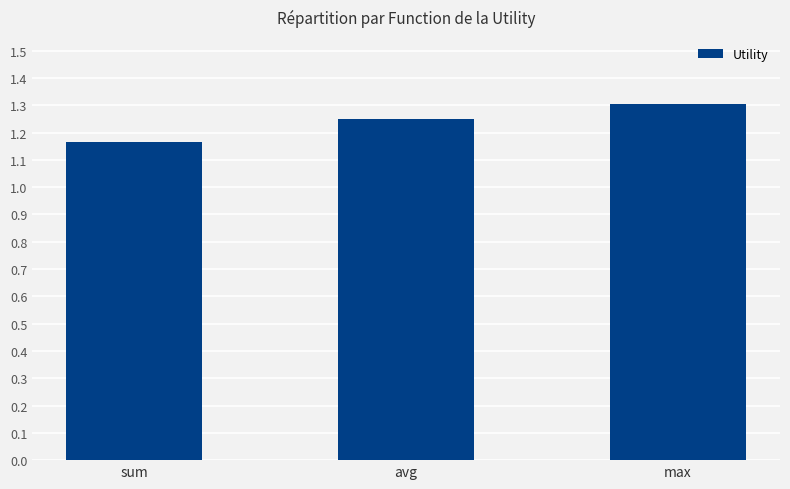

What is the difference between the maximum and minimum values?

0.1